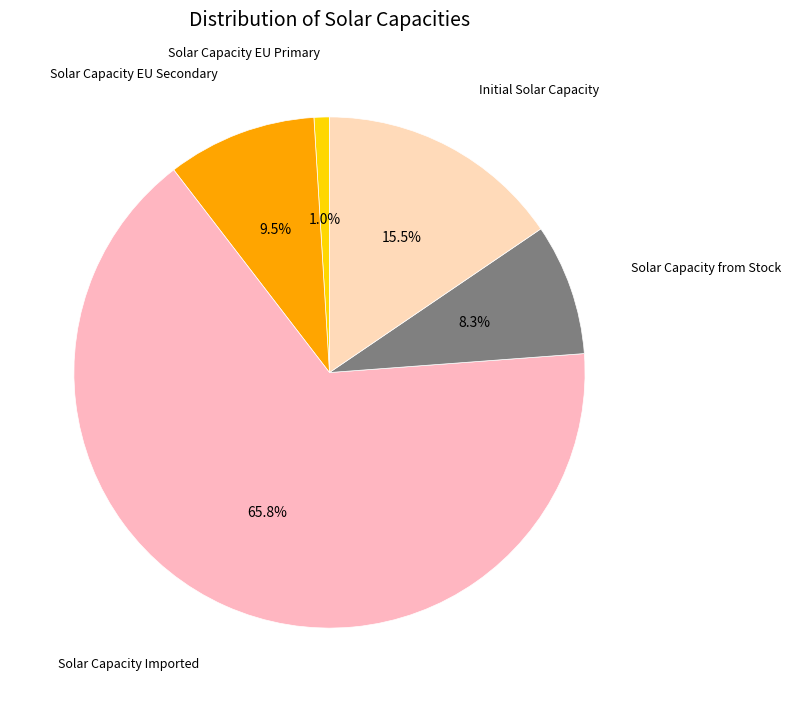

Count the number of slices in the pie.

5